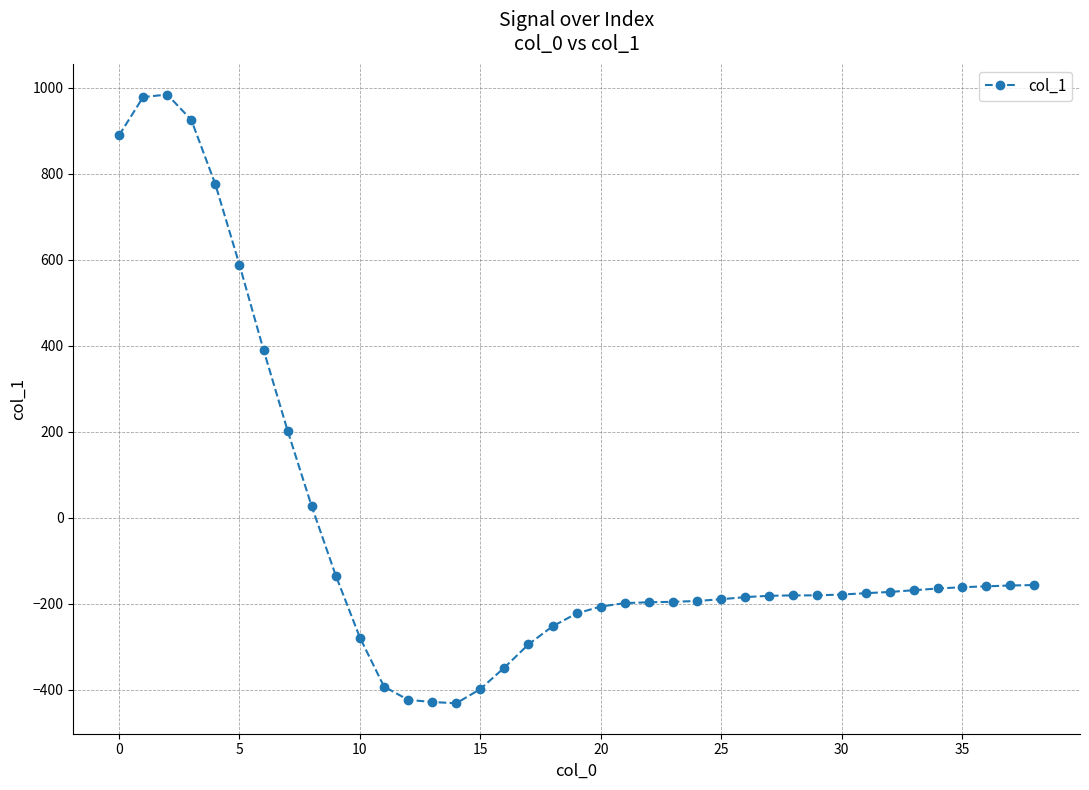

What is the greatest value displayed?

984